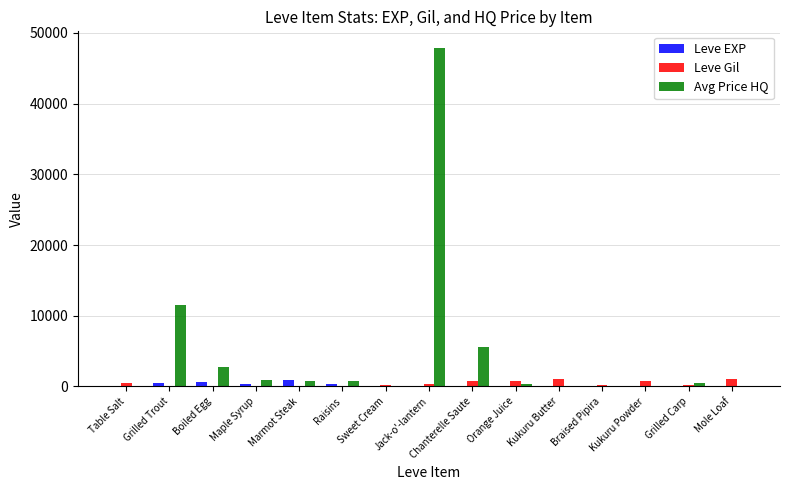

How many data points does each series have?

15